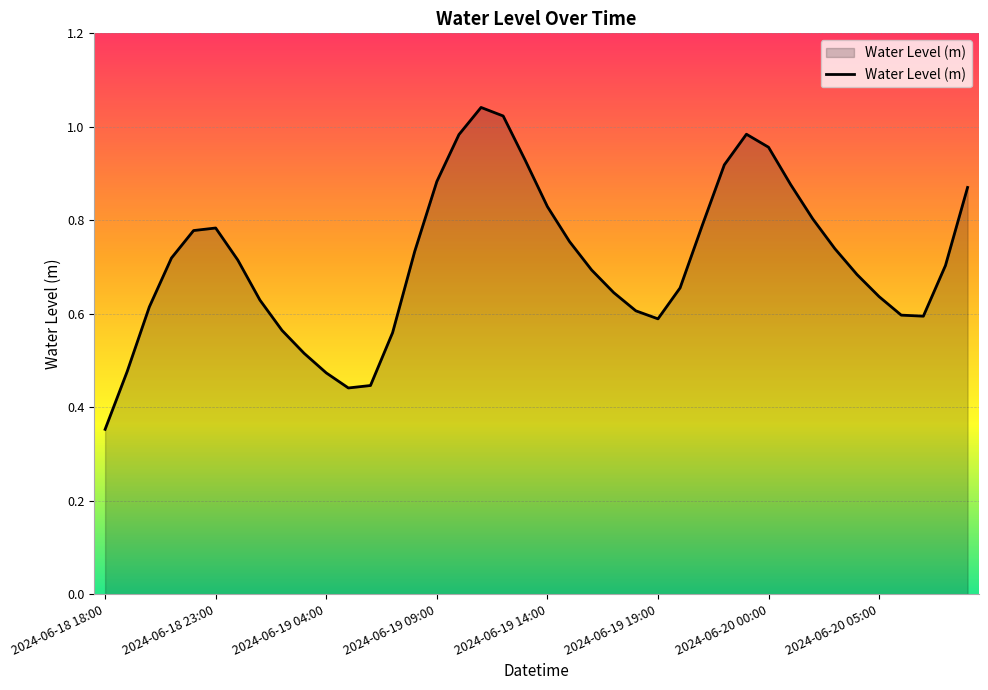

Reading left to right, extract all data points from this chart.

0.4	0.5	0.6	0.7	0.8	0.8	0.7	0.6	0.6	0.5	0.5	0.4	0.4	0.6	0.7	0.9	1.0	1.0	1.0	0.9	0.8	0.8	0.7	0.6	0.6	0.6	0.7	0.8	0.9	1.0	1.0	0.9	0.8	0.7	0.7	0.6	0.6	0.6	0.7	0.9